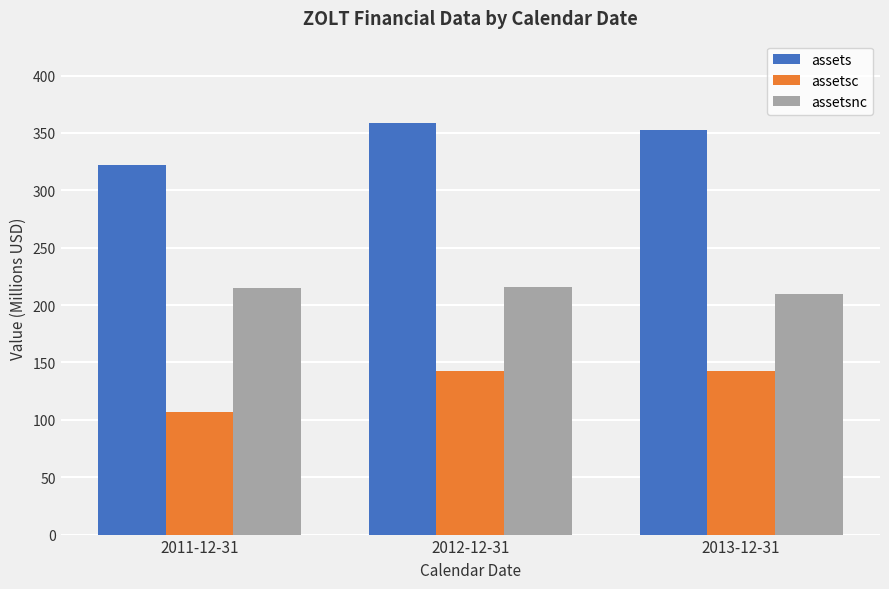

List the series in order of their overall mean, lowest first.

assetsc, assetsnc, assets